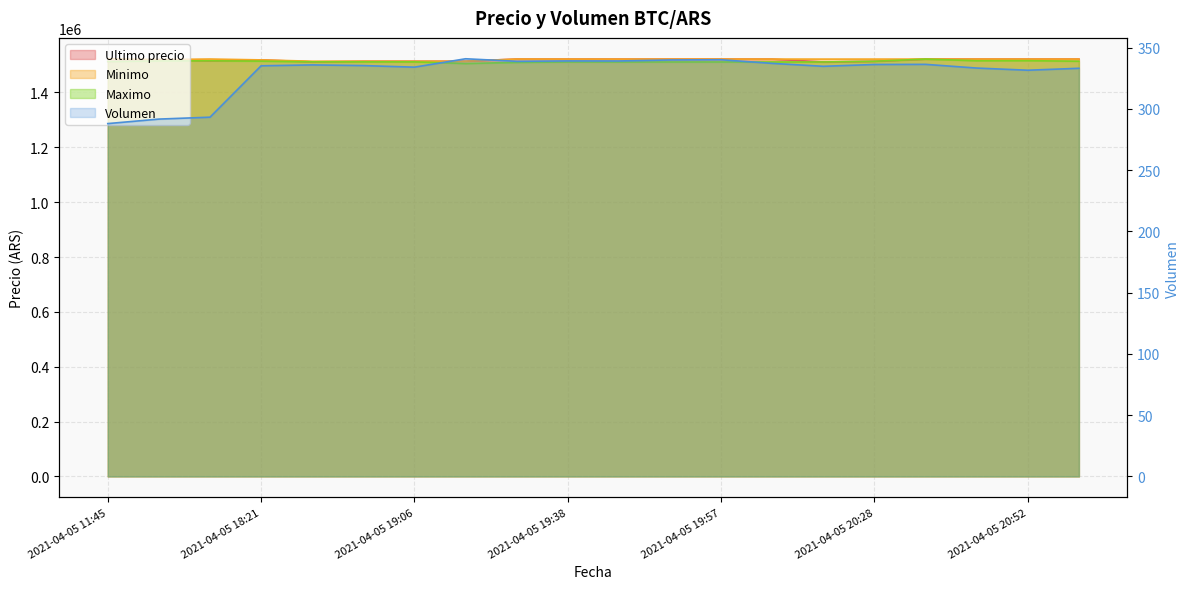

Does the chart have visible grid lines?

Yes